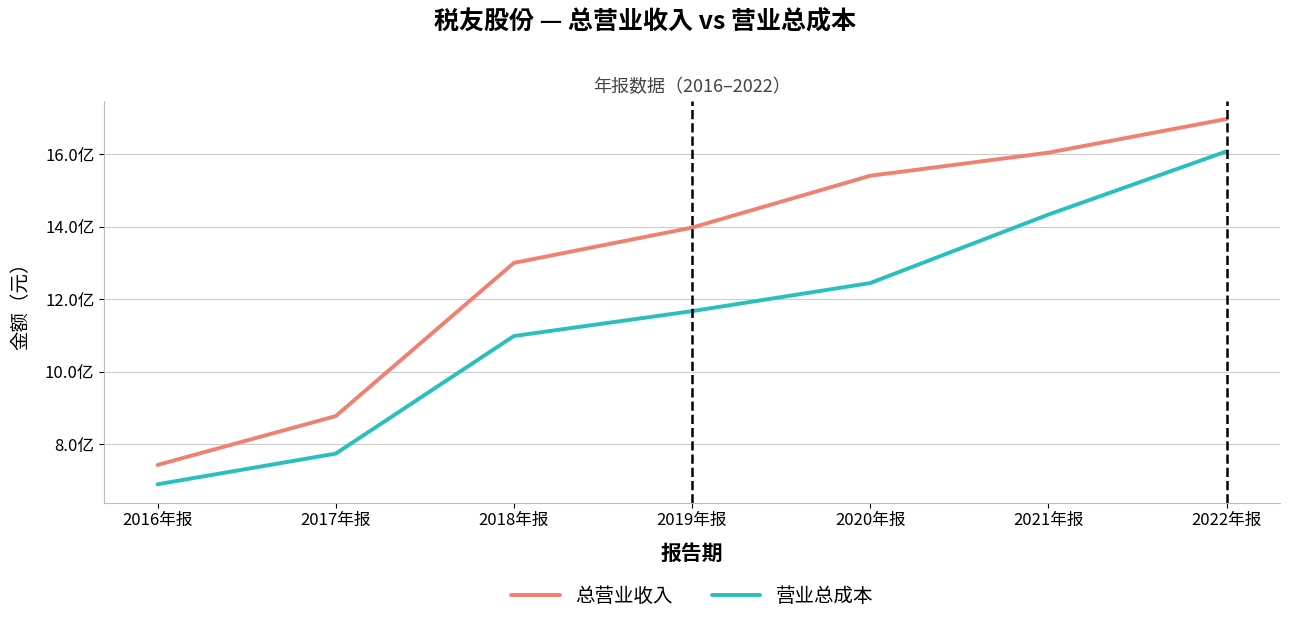

What value does the 总营业收入 series have at 2016年报?

743143622.4